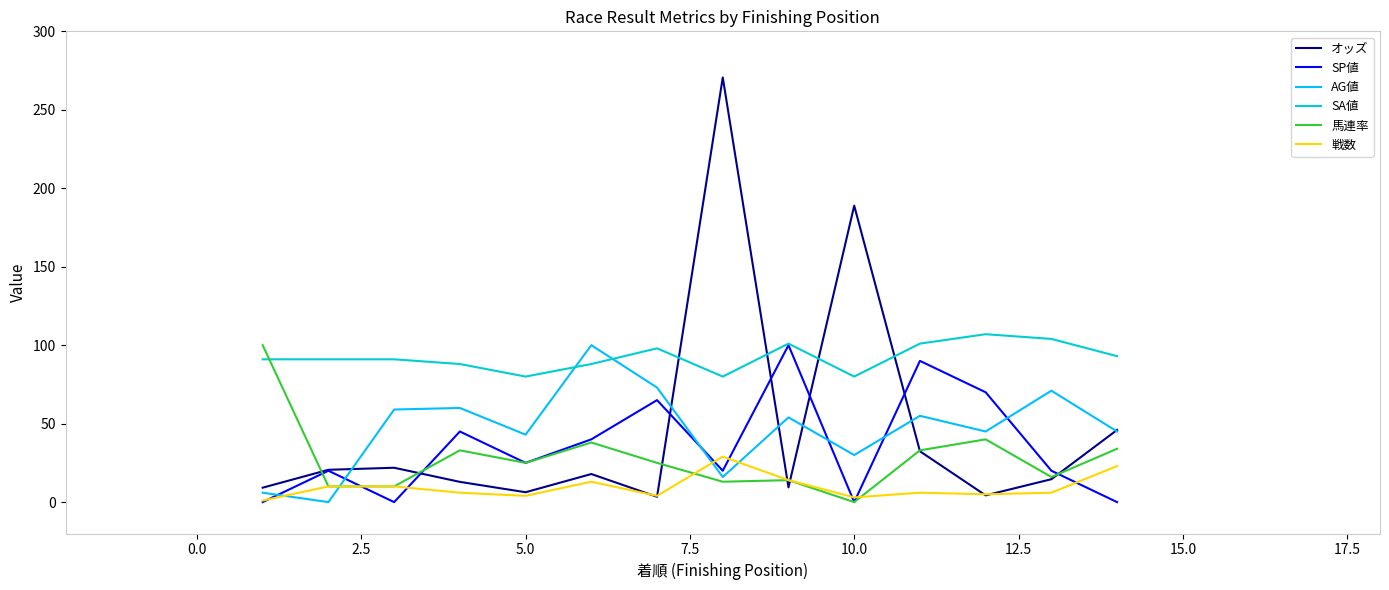

True or false: SA値 and 馬連率 cross at least once.

True